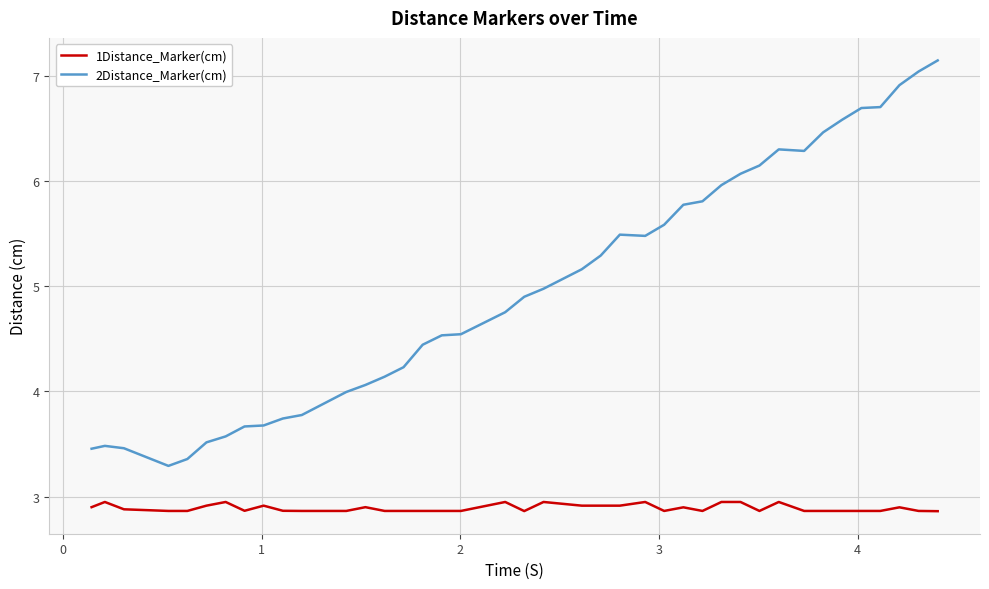

Which series has the largest total across all categories?

2Distance_Marker(cm)